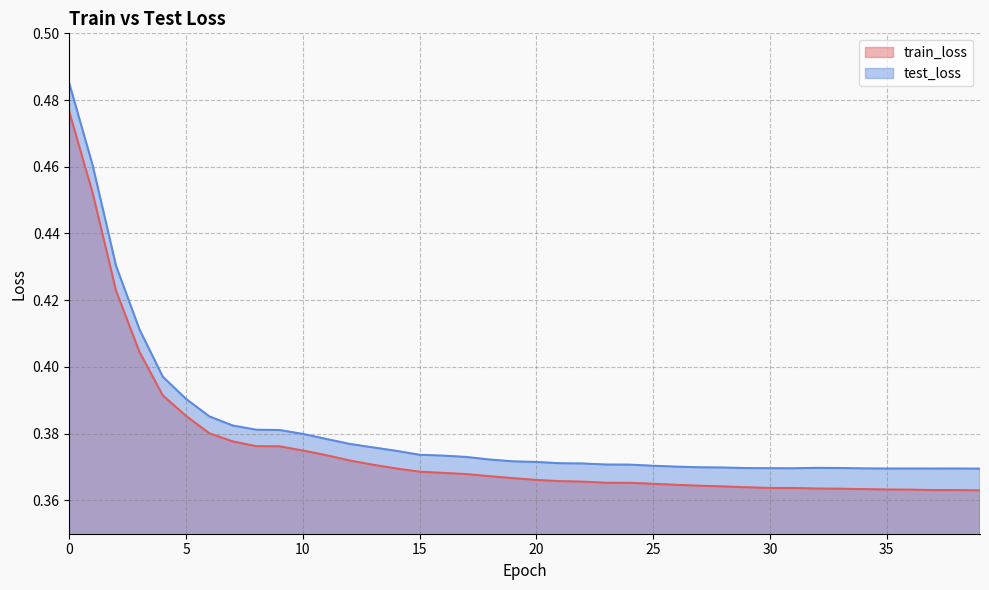

Reading right to left, what are all the values shown in this chart?

train_loss: 0.4	0.4	0.4	0.4	0.4	0.4	0.4	0.4	0.4	0.4	0.4	0.4	0.4	0.4	0.4	0.4	0.4	0.4	0.4	0.4	0.4	0.4	0.4	0.4	0.4	0.4	0.4	0.4	0.4	0.4	0.4	0.4	0.4	0.4	0.4	0.4	0.4	0.4	0.5	0.5
test_loss: 0.4	0.4	0.4	0.4	0.4	0.4	0.4	0.4	0.4	0.4	0.4	0.4	0.4	0.4	0.4	0.4	0.4	0.4	0.4	0.4	0.4	0.4	0.4	0.4	0.4	0.4	0.4	0.4	0.4	0.4	0.4	0.4	0.4	0.4	0.4	0.4	0.4	0.4	0.5	0.5